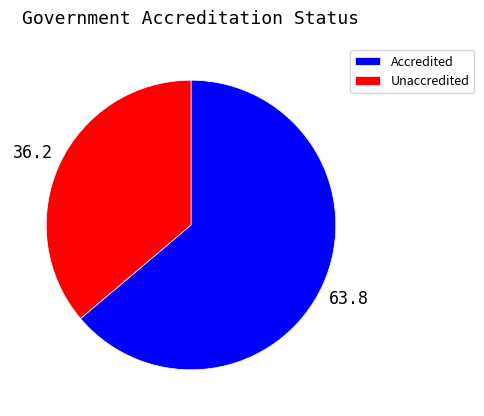

Approximately how many times larger is the value at Unaccredited compared to Accredited?

0.6